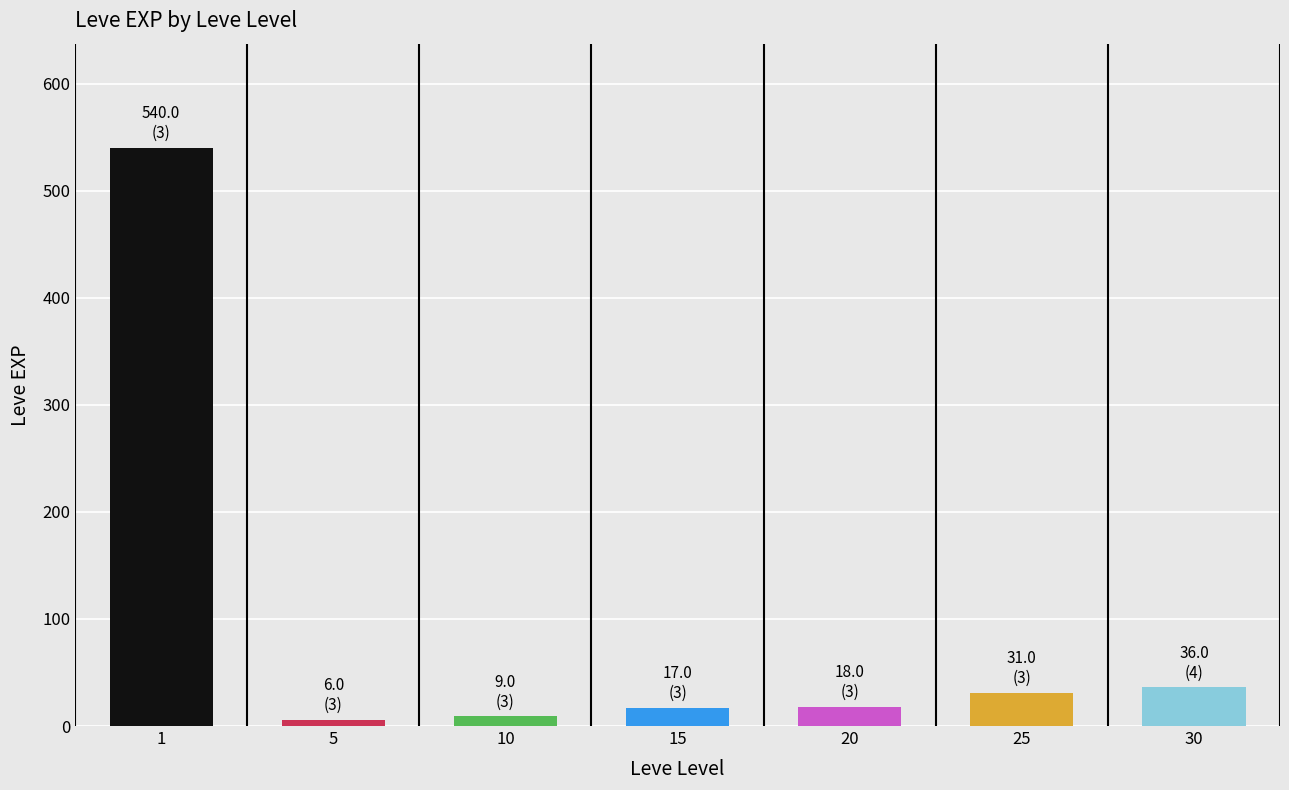

Is it true that the value at 15 is 17?

True